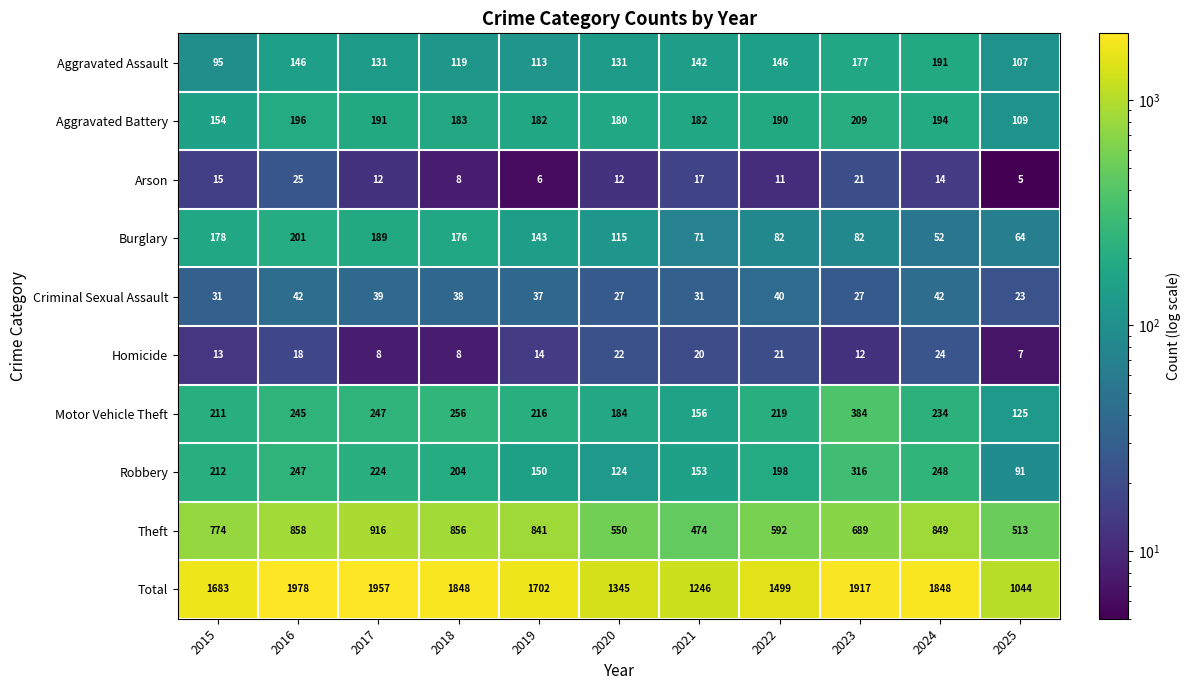

What is the sum of the Theft values at 2023 and 2025?

1202